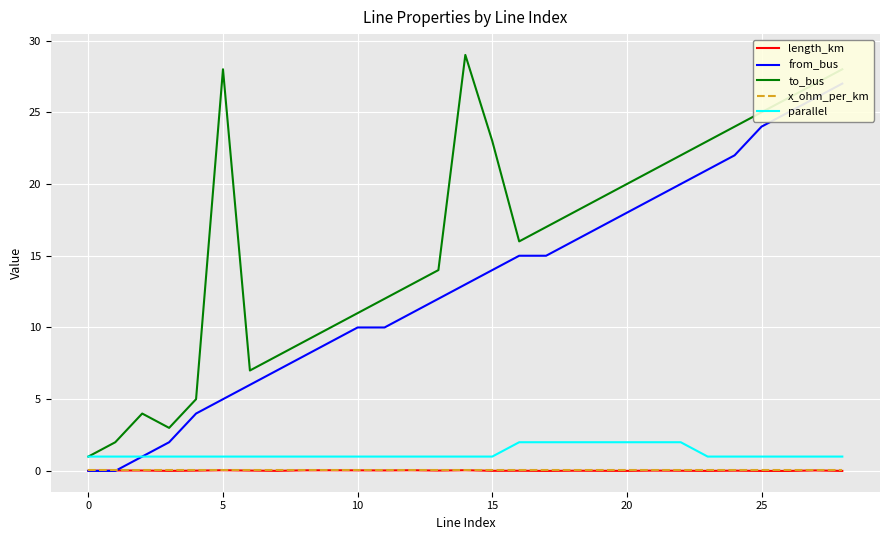

What is the spread (max minus min) of values at 8?

9.0